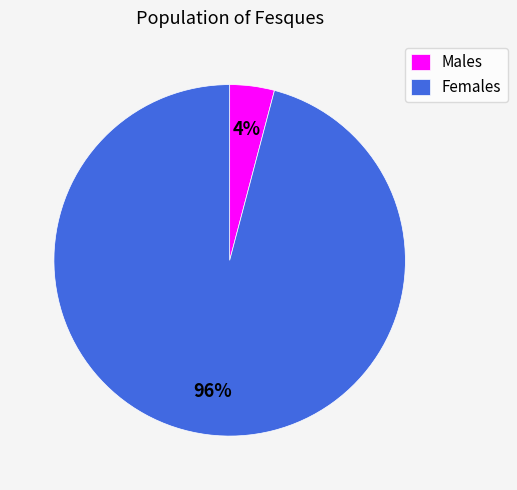

What is the smallest slice in the pie chart?

Males